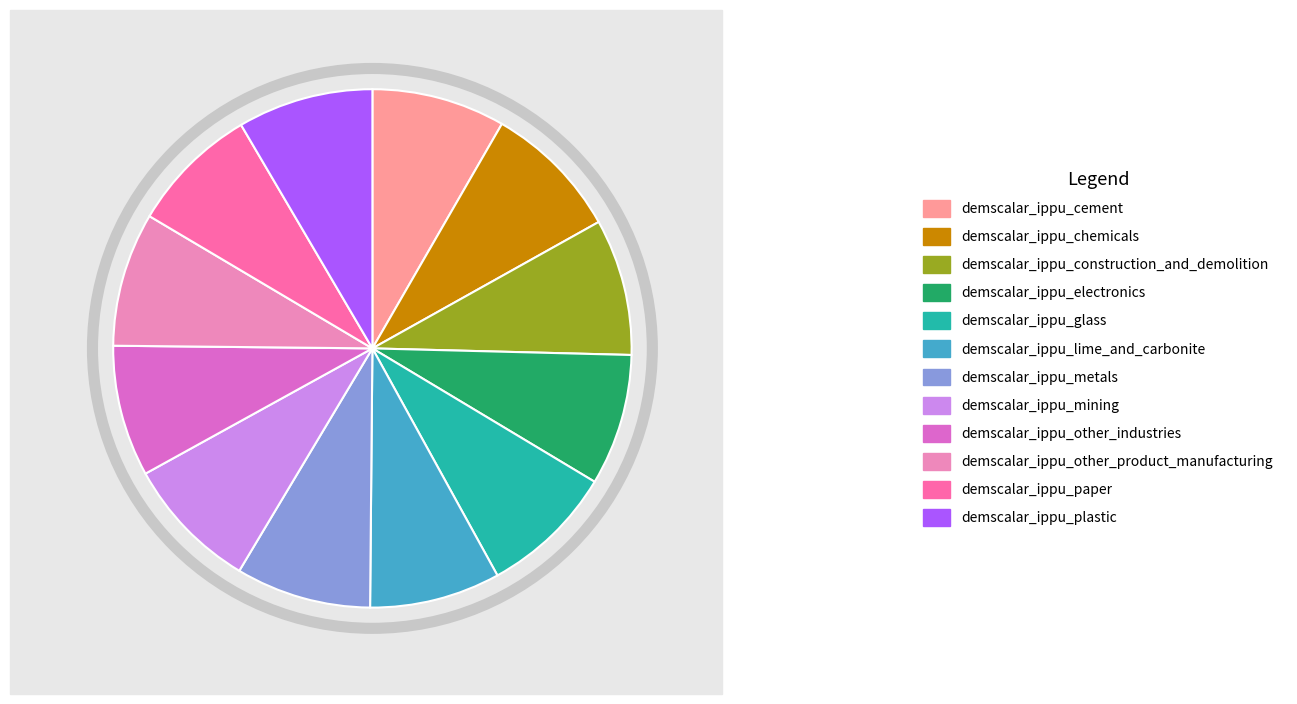

Is there any slice that represents more than half of the pie?

No